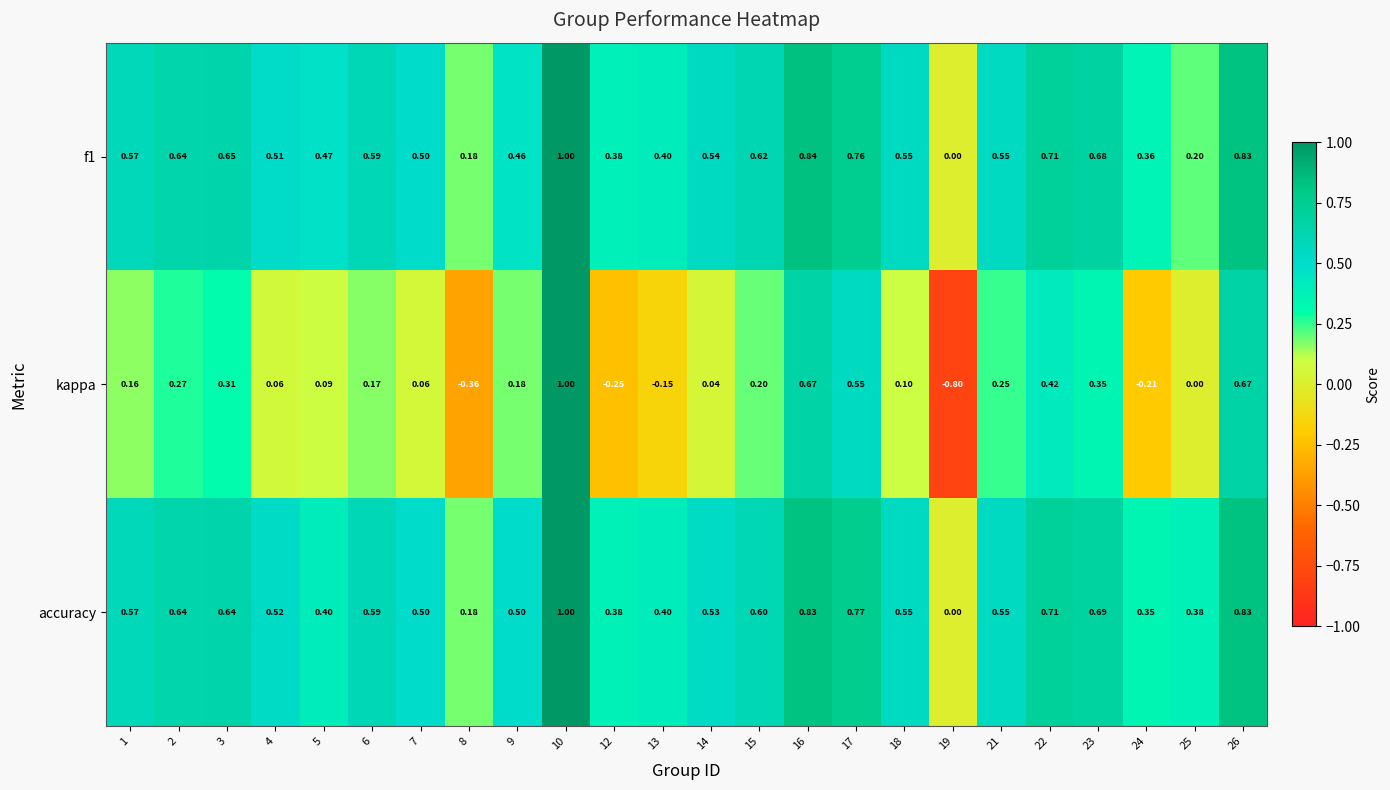

Is the value of kappa at 2 greater than the value of accuracy at 23?

No